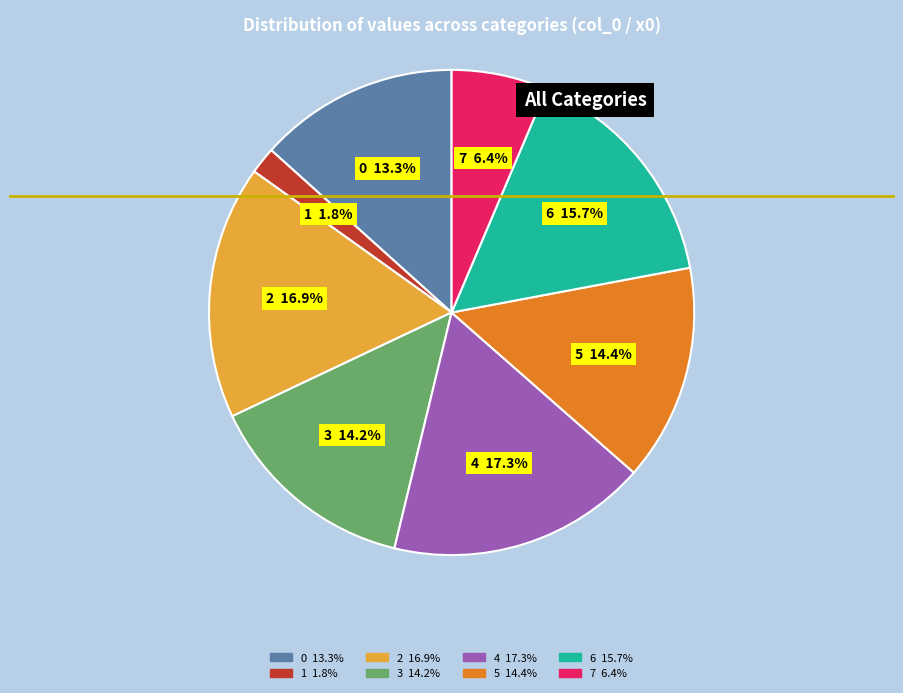

Is it true that 0 is 13% of the pie?

True